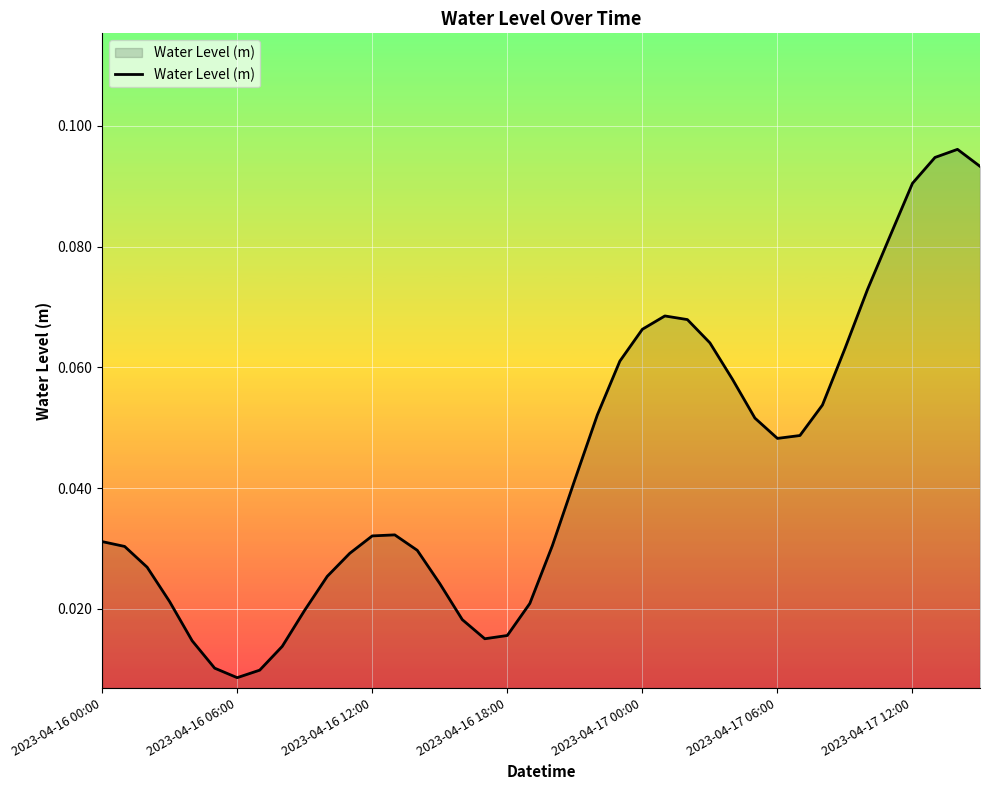

How many lines are shown in the chart?

1